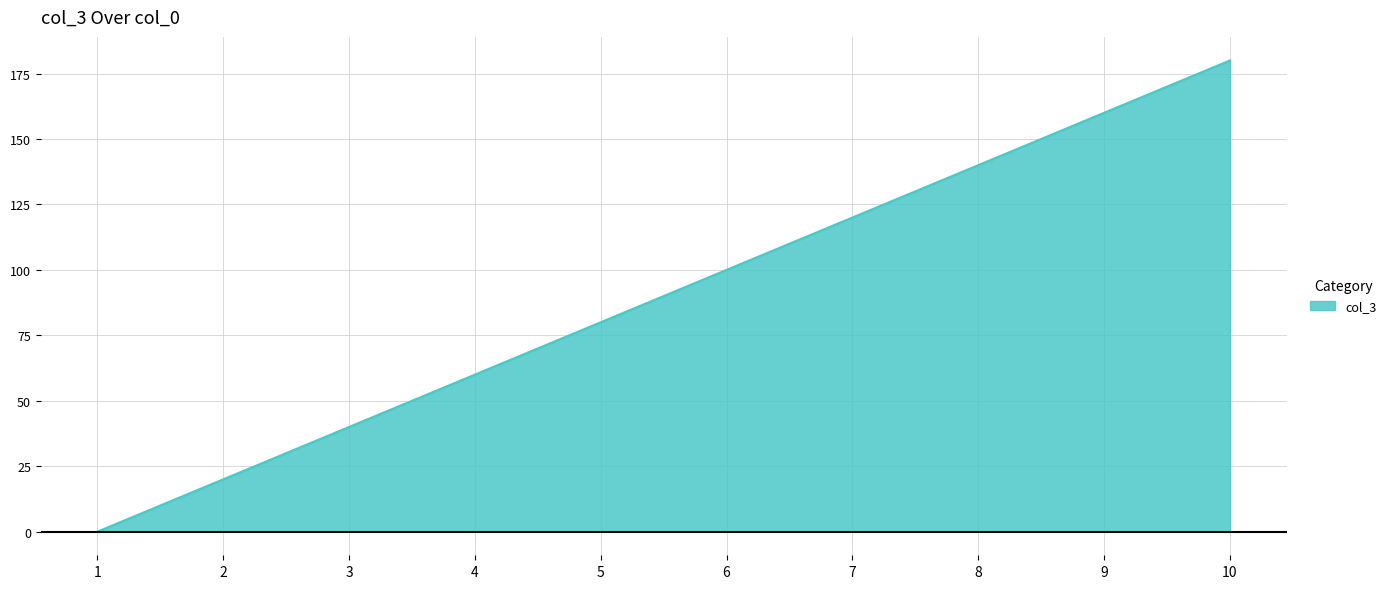

What is the sum of the values at 7 and 5?

200